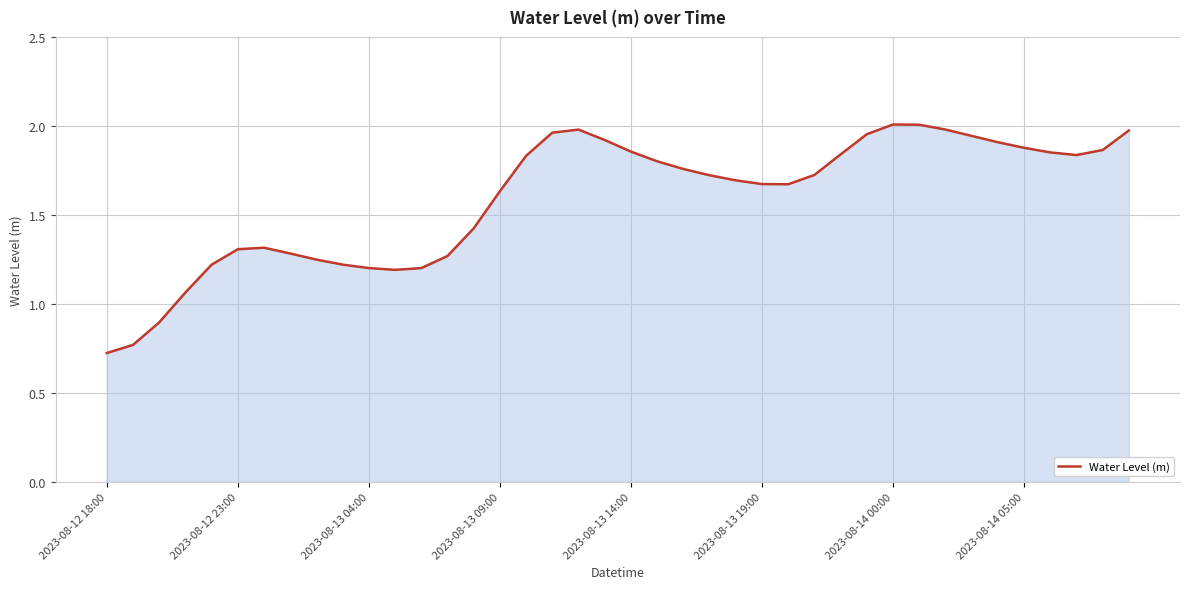

What is the smallest value displayed?

0.7